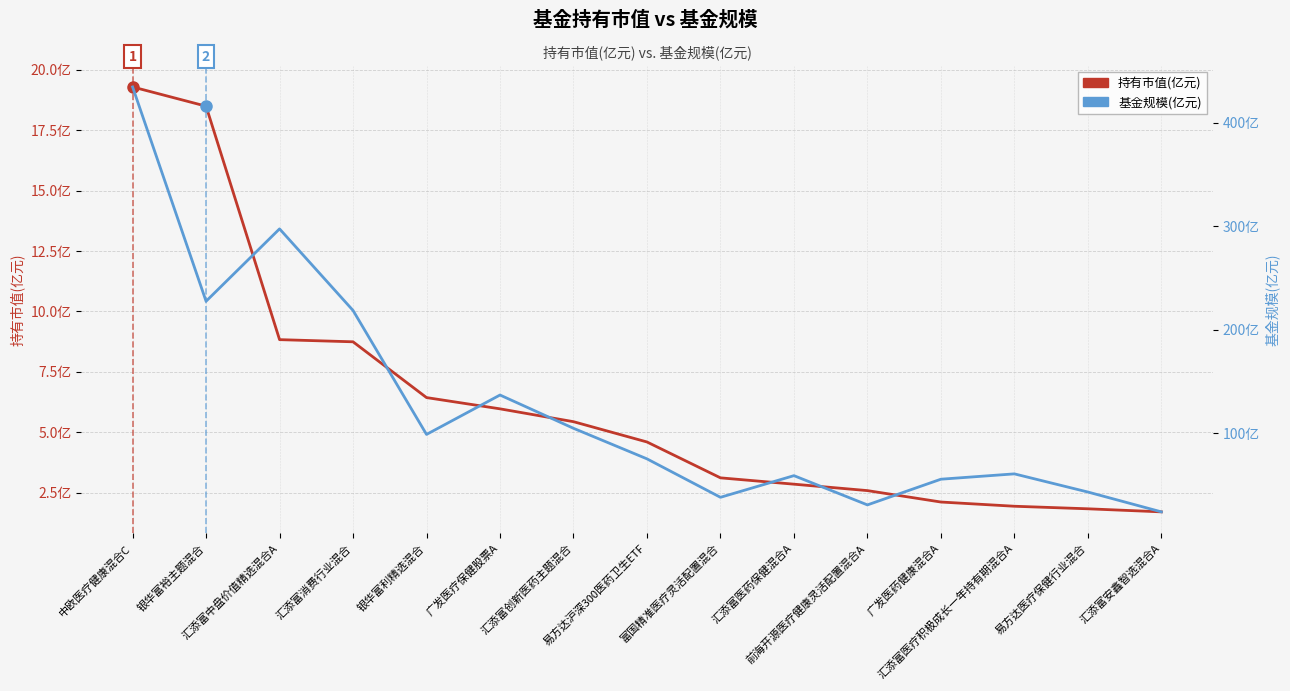

What is the label of the 6th point from the left?

广发医疗保健股票A